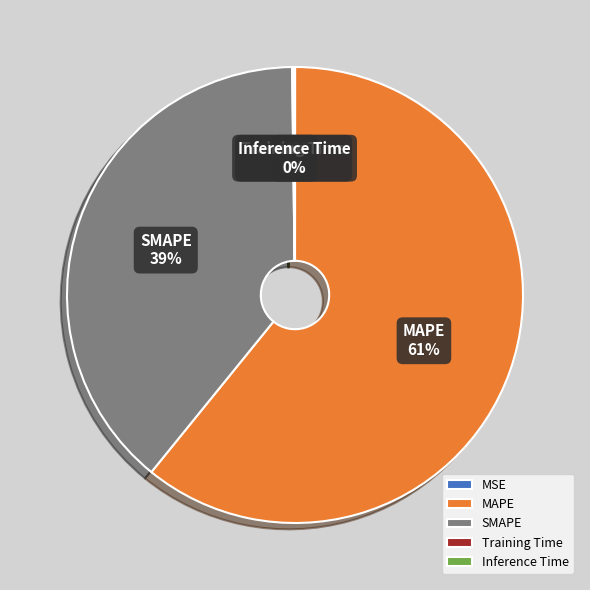

Is it true that SMAPE is 39% of the pie?

True